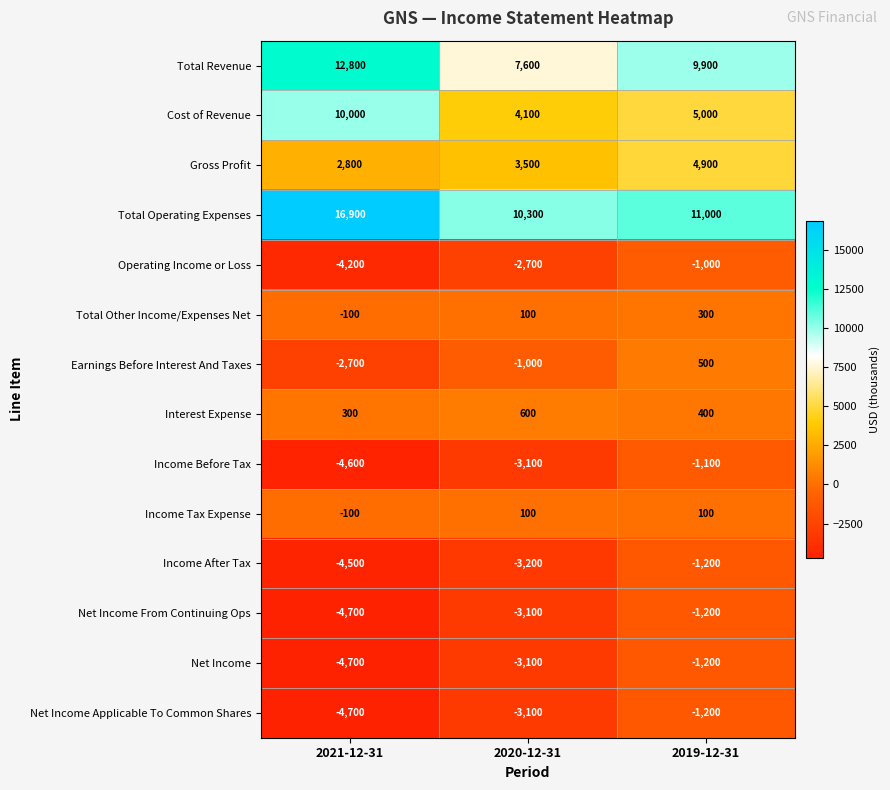

The value of Cost of Revenue at 2019-12-31 is 1977. True or false?

False